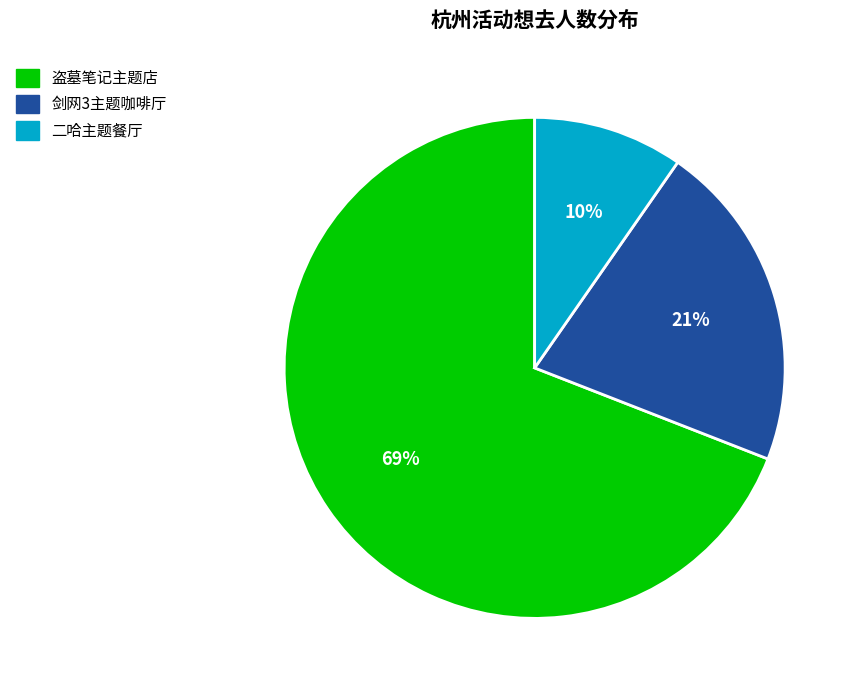

To the nearest percent, what is the difference between the largest and smallest slice percentages?

59%